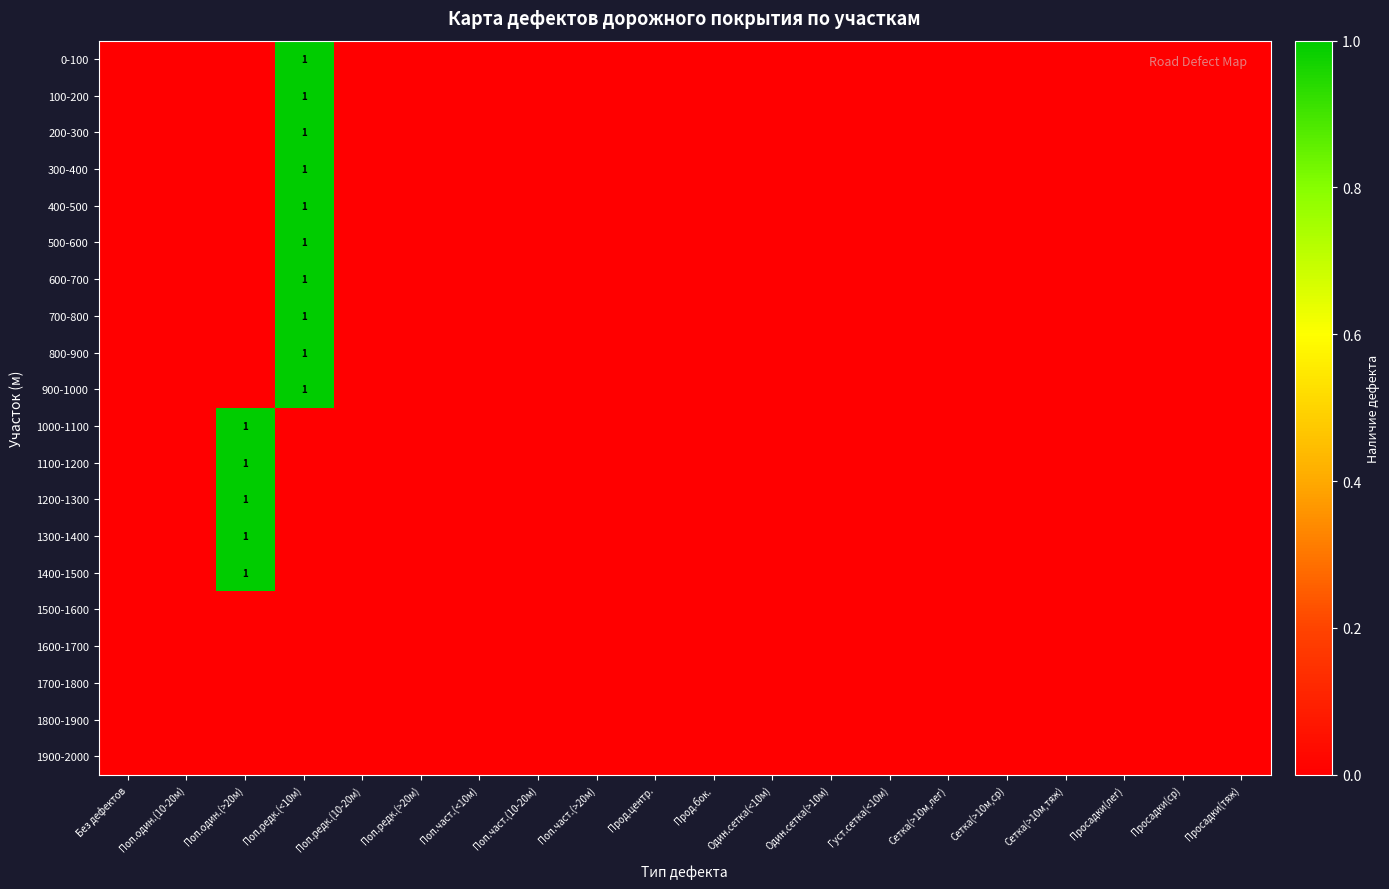

At which category is the sum across all series the highest?

Поп.редк.(<10м)